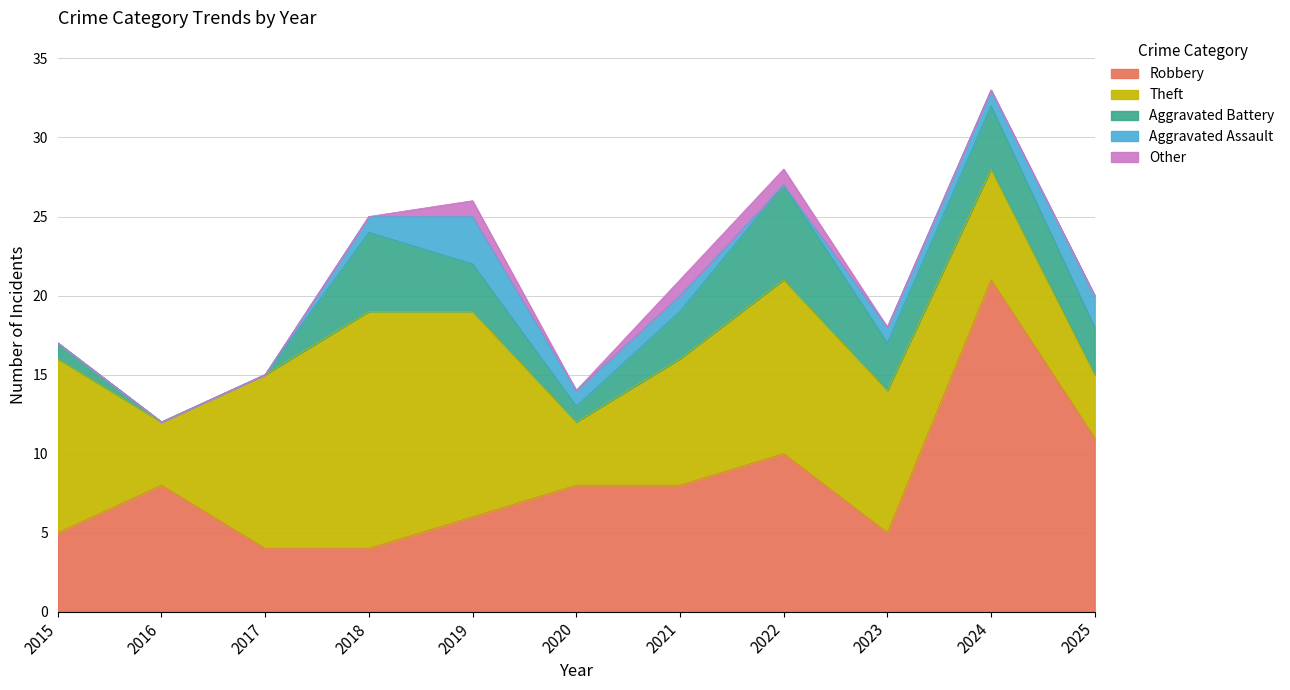

Where is the first local minimum for Aggravated Assault?

2022